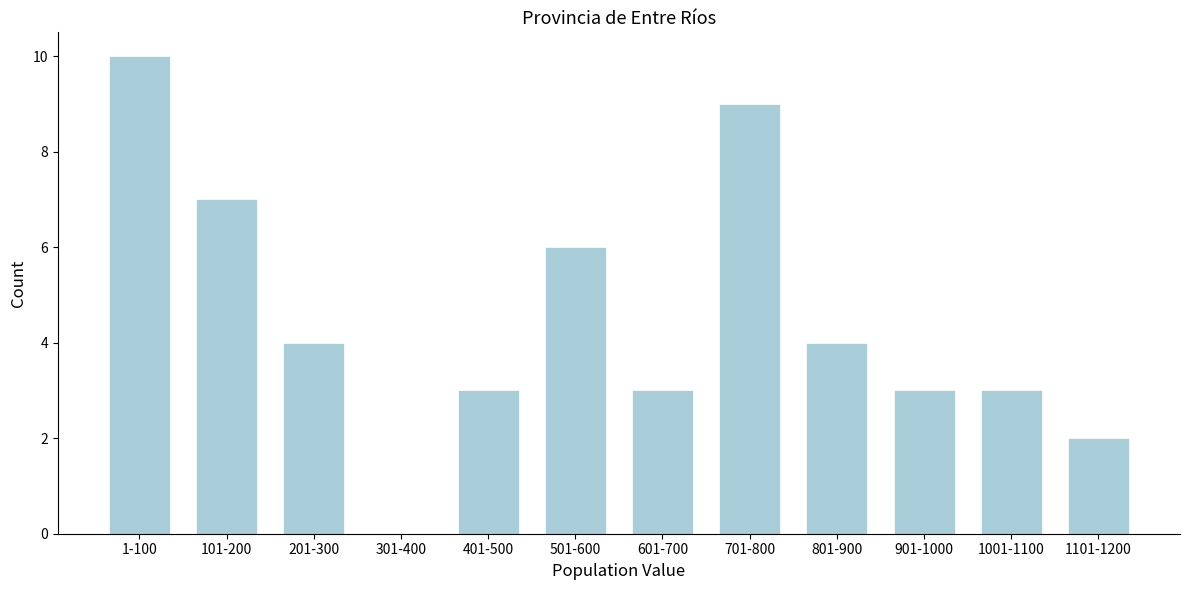

Reading left to right, list all the values displayed in this chart.

1-100=10	101-200=7	201-300=4	301-400=0	401-500=3	501-600=6	601-700=3	701-800=9	801-900=4	901-1000=3	1001-1100=3	1101-1200=2